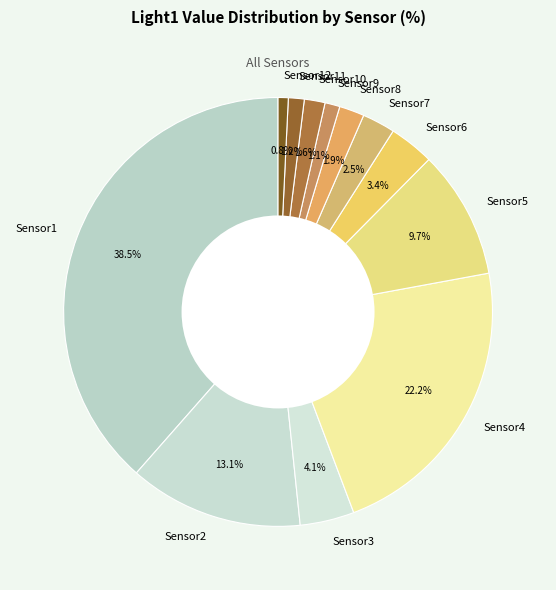

Which category has the biggest portion of the pie?

Sensor1